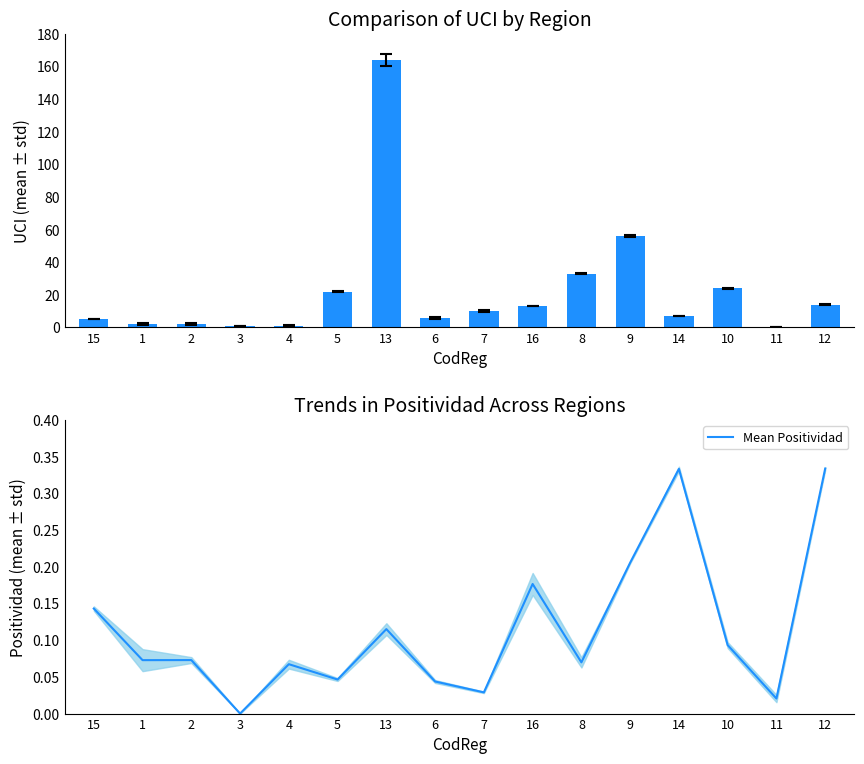

Is it true that Mean Positividad equals 0.0 at 10?

False